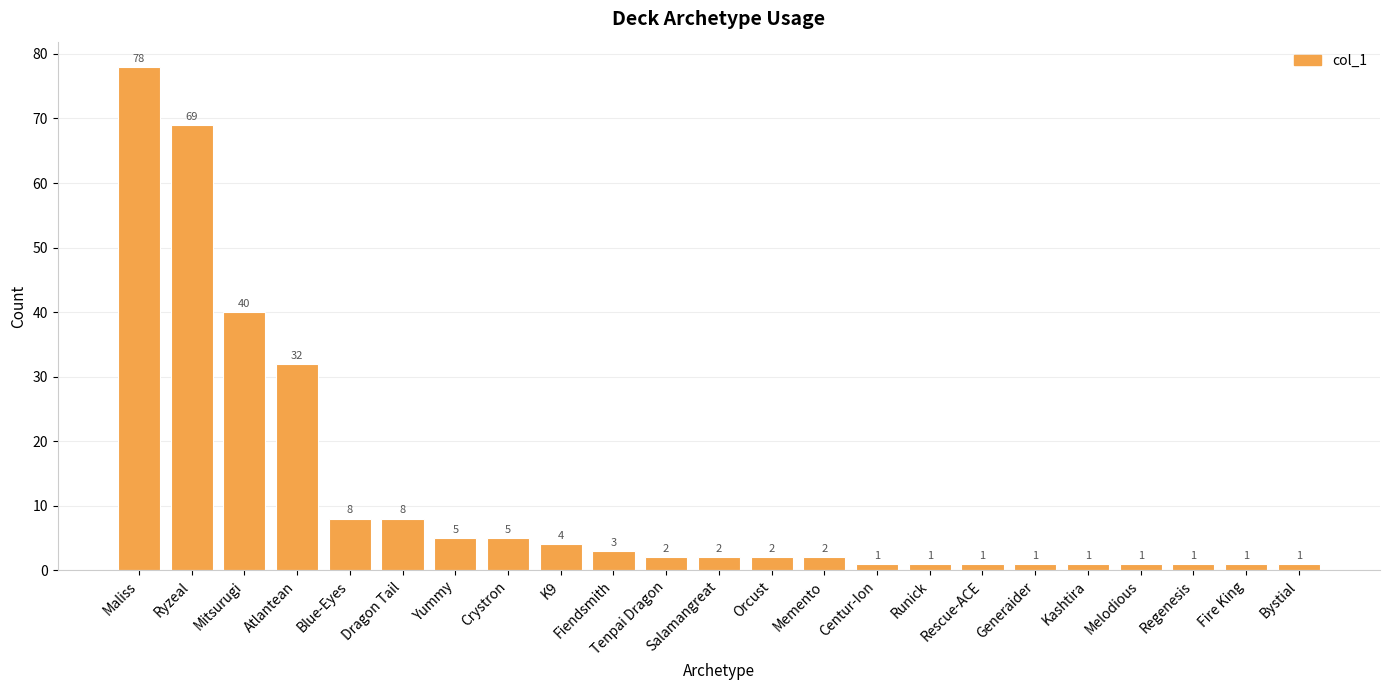

What is the label of the 21st bar from the right?

Mitsurugi